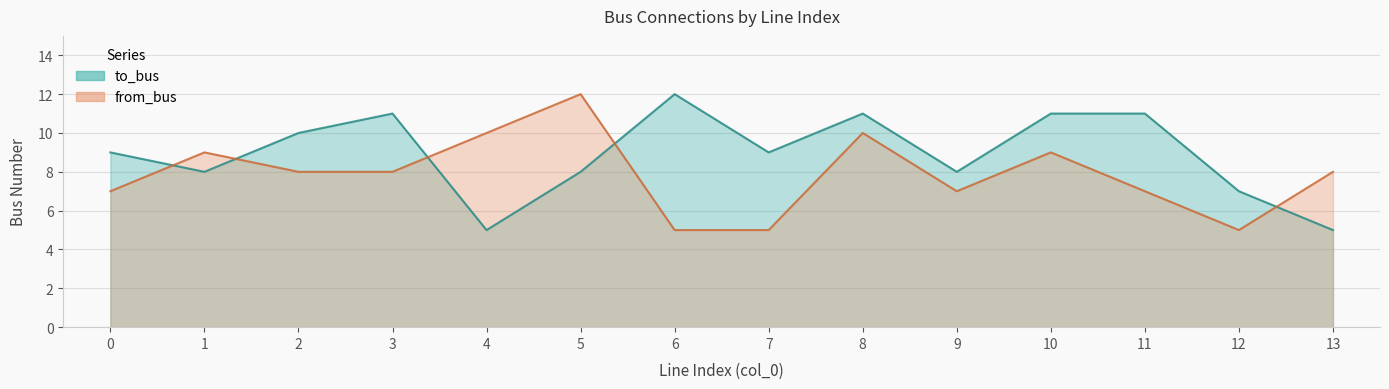

Which category has the lowest value across all series?

4